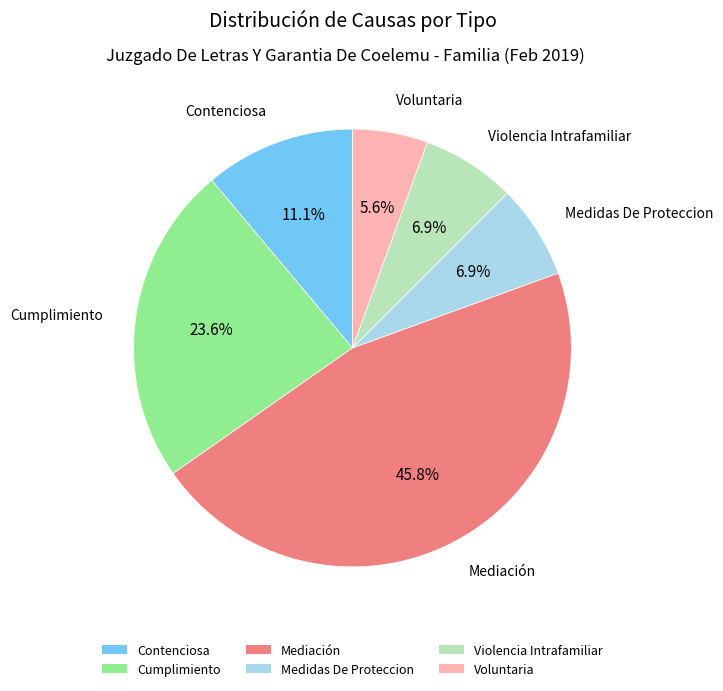

How many segments does this pie chart have?

6